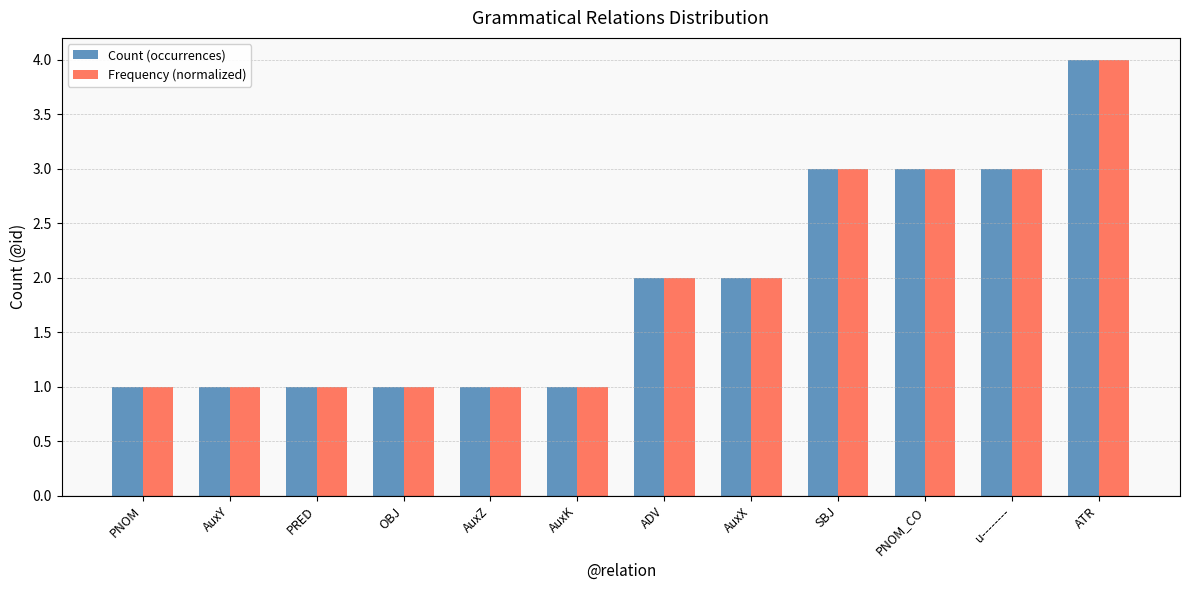

The Frequency (normalized) series shows 3 at PNOM_CO. True or false?

True